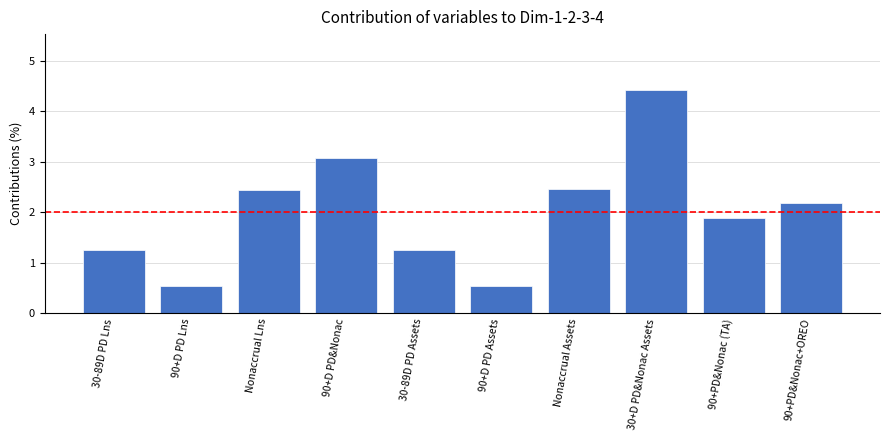

Where does the data first go above 2?

Nonaccrual Lns